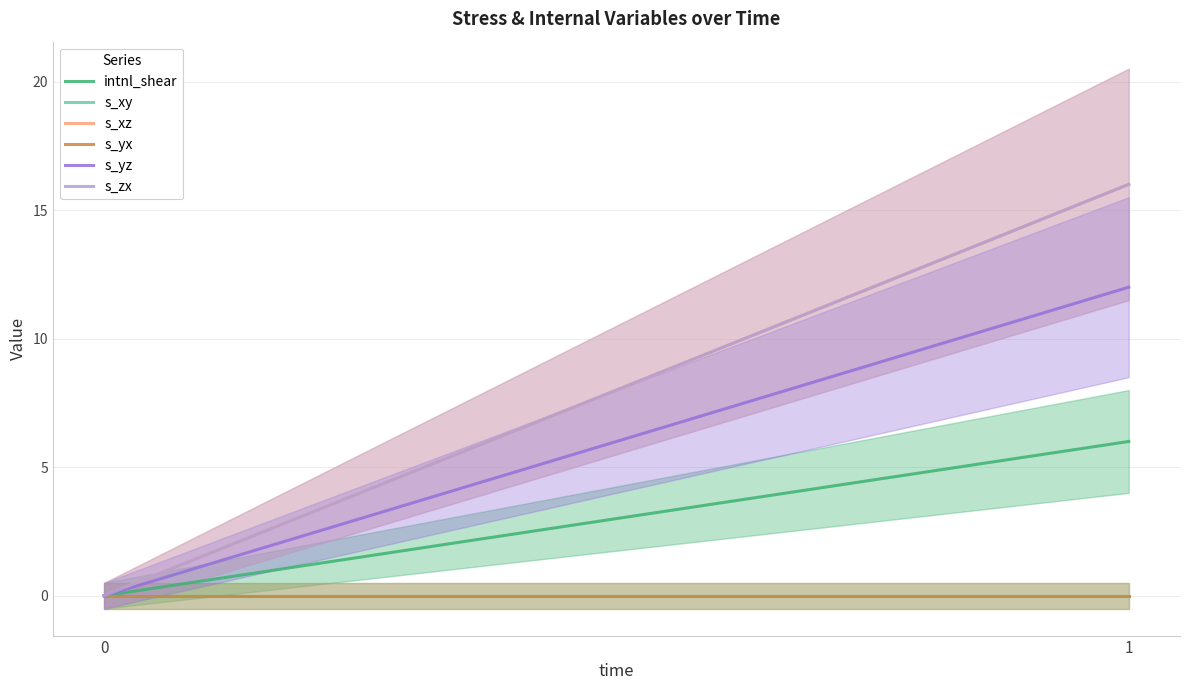

Is it true that s_yx equals 0.0 at 1?

True